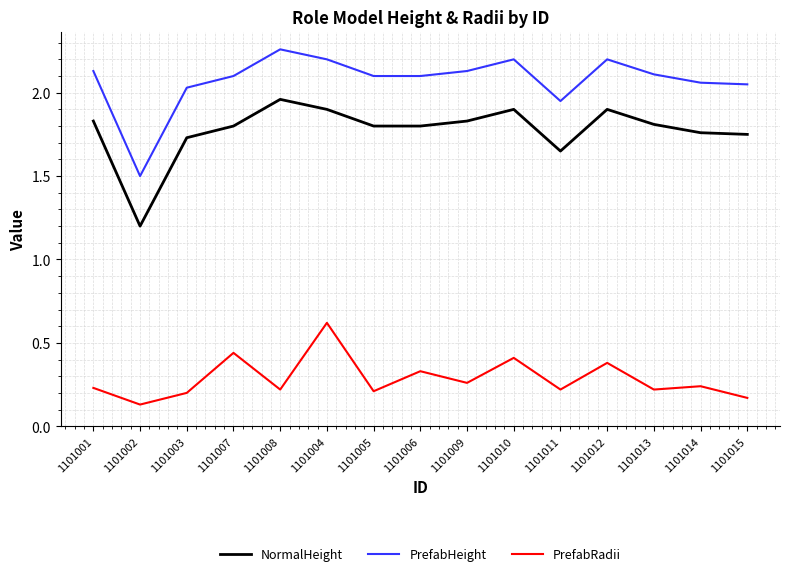

How many series are shown in this chart?

3